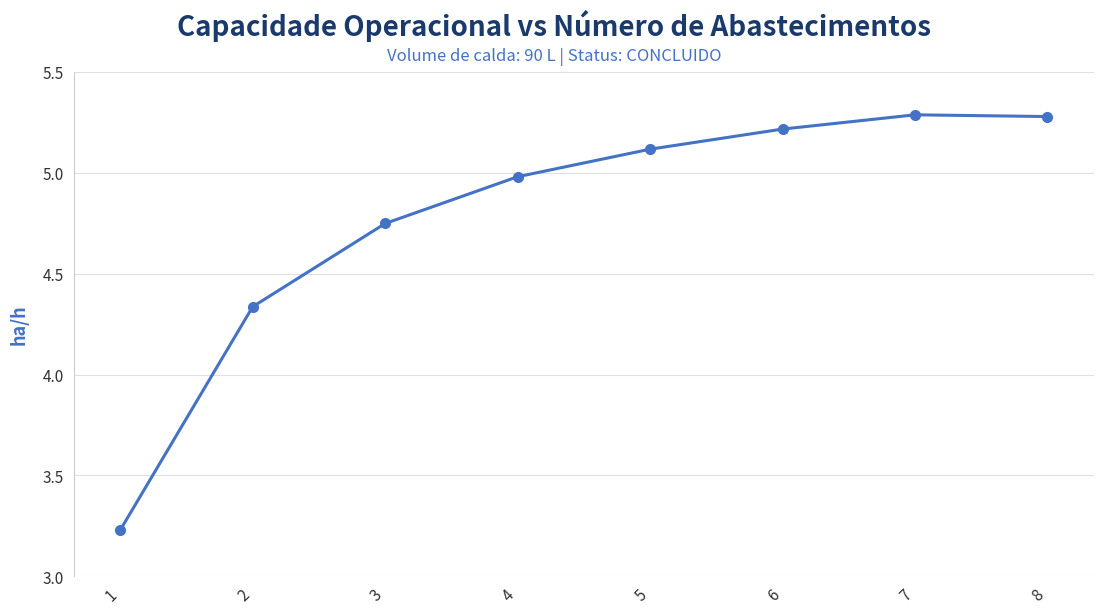

True or false: there are more than 1 points higher than both neighbors.

False